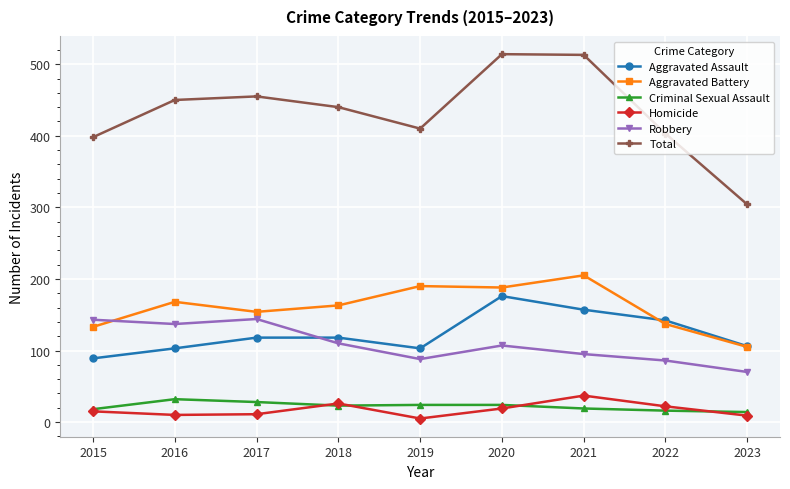

What is the value of the Total point at the 4th from the left?

440